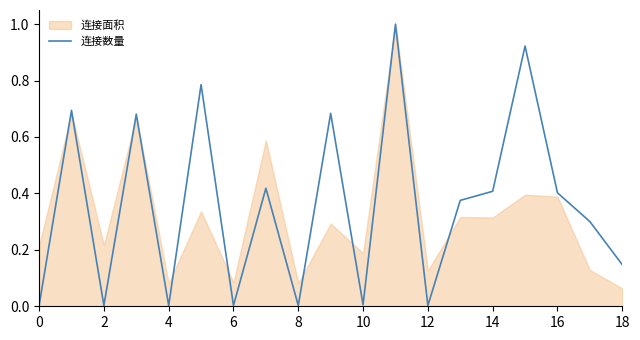

True or false: 连接数量 has a value of 0.0 at 8.

True